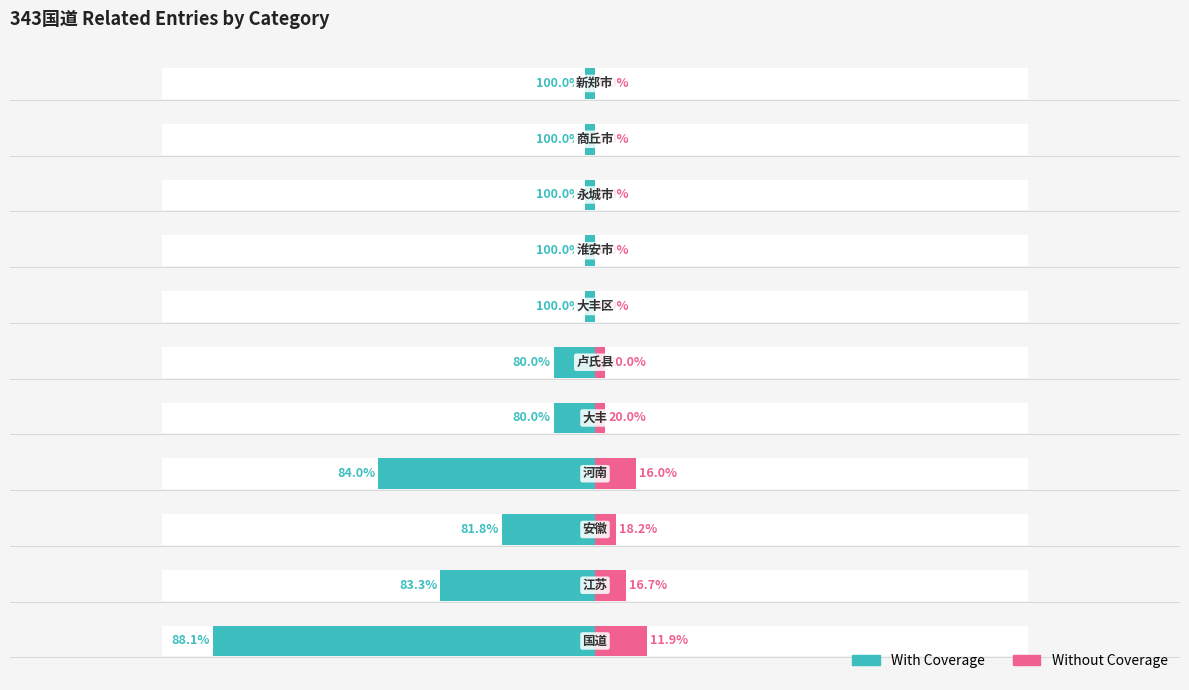

Which series has the largest total across all categories?

With Coverage